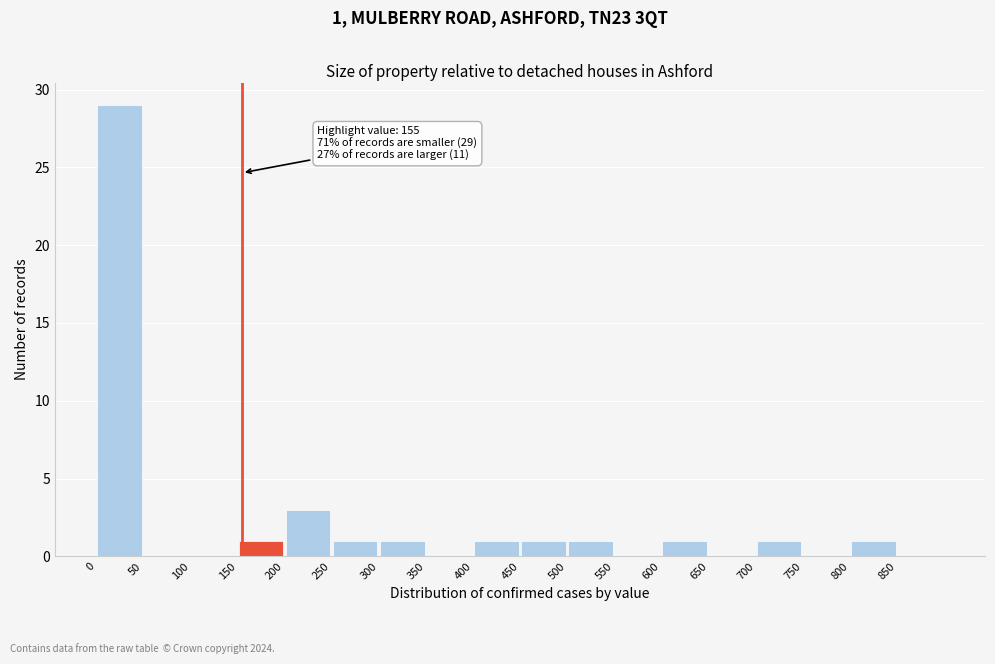

Over which range of the x-axis is the bar tallest?

0 to 50